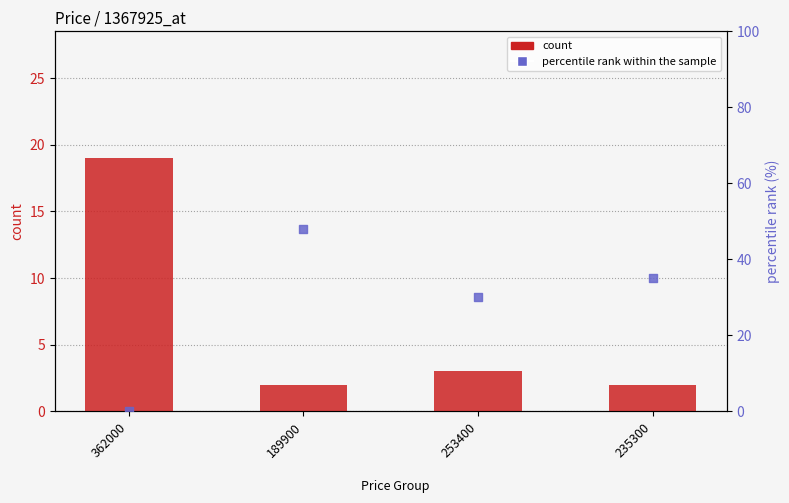

Which series has the largest total across all categories?

percentile rank within the sample